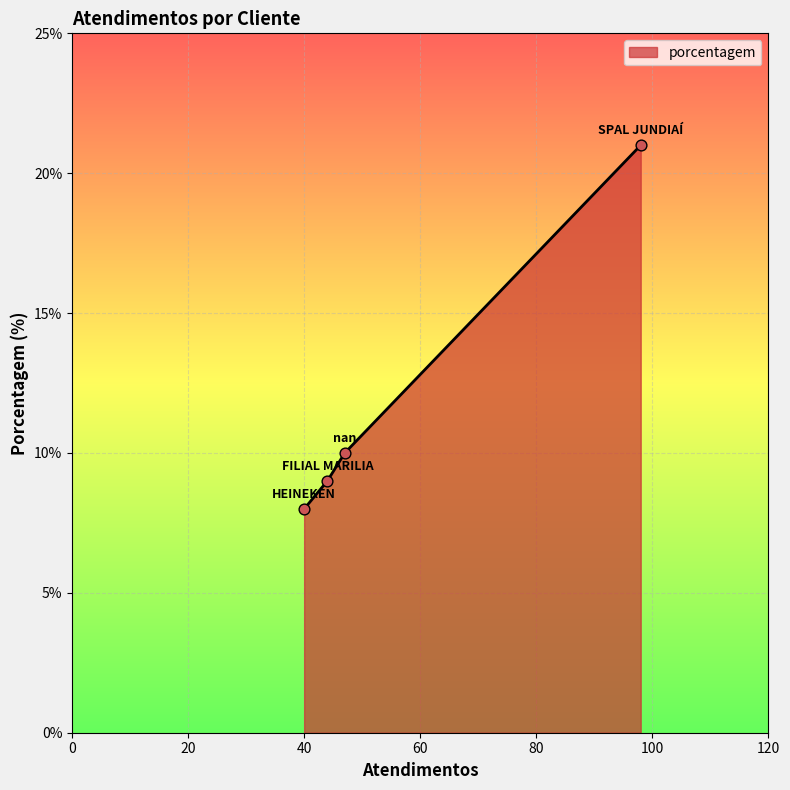

True or false: the data has more than 0 interior local peaks.

False